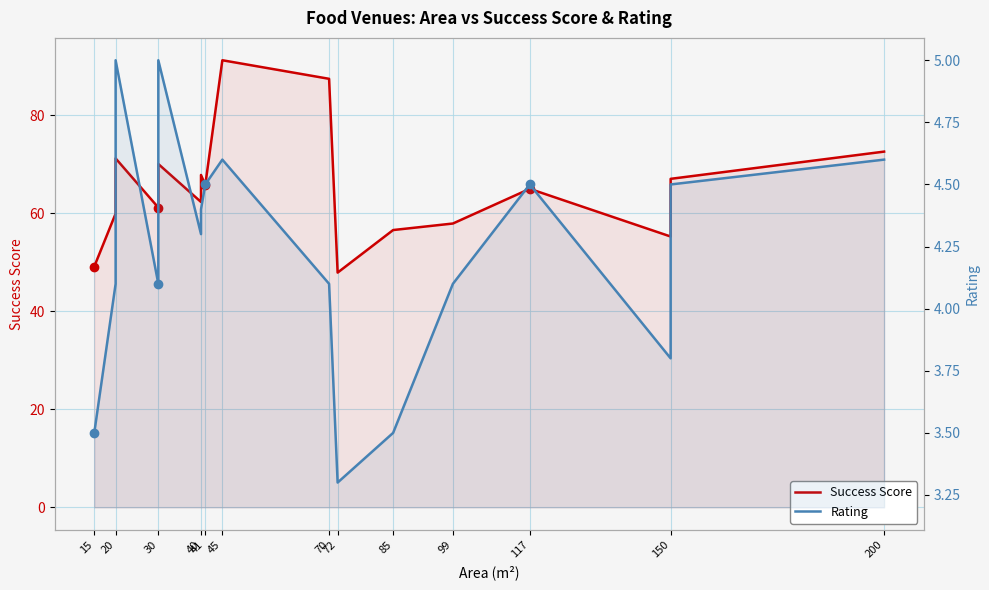

How many interior local valleys does the Success Score series have?

5